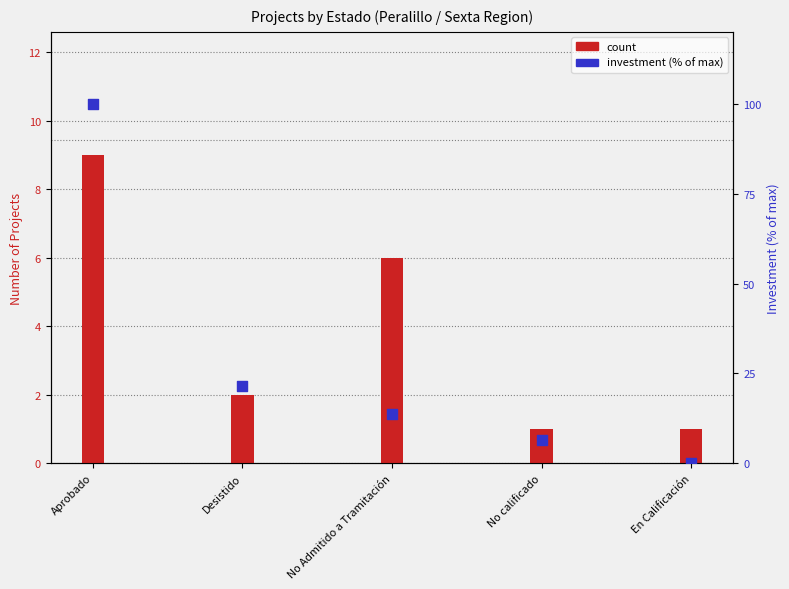

What is the total value across all series at No calificado?

7.4